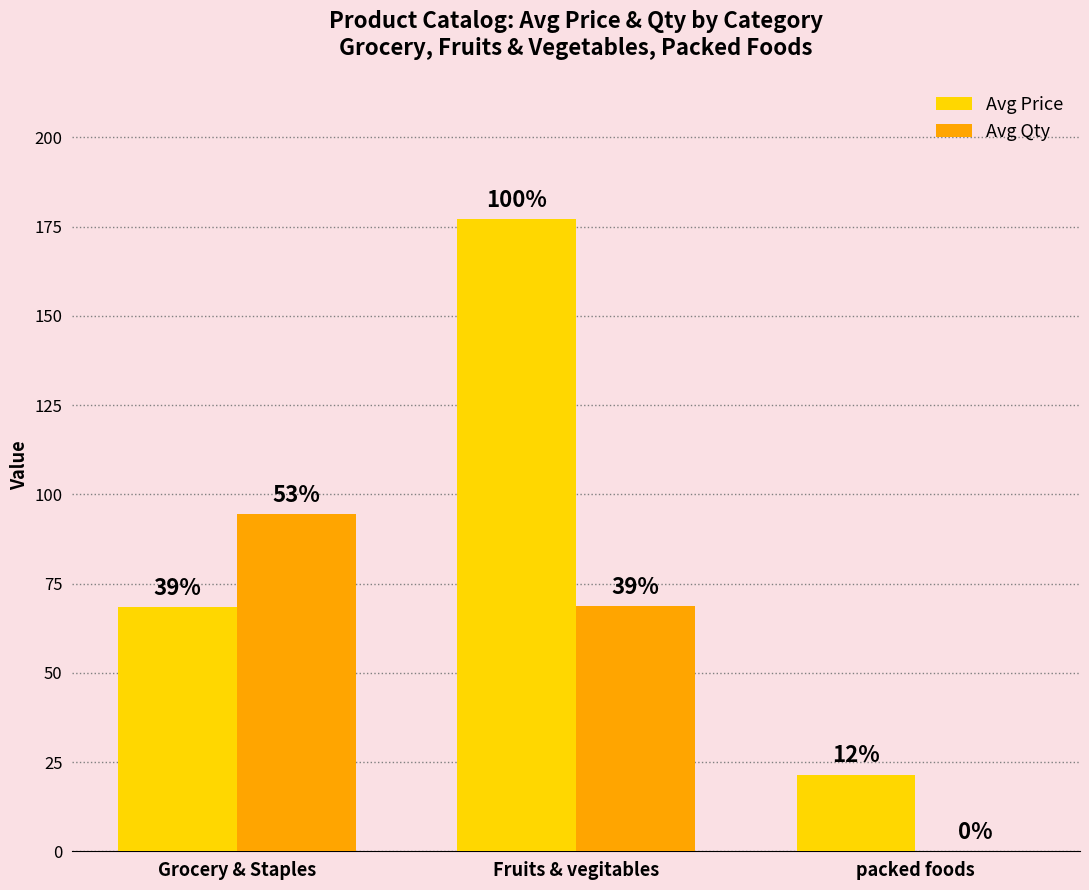

The Avg Qty series shows 68.8 at Fruits & vegitables. True or false?

True